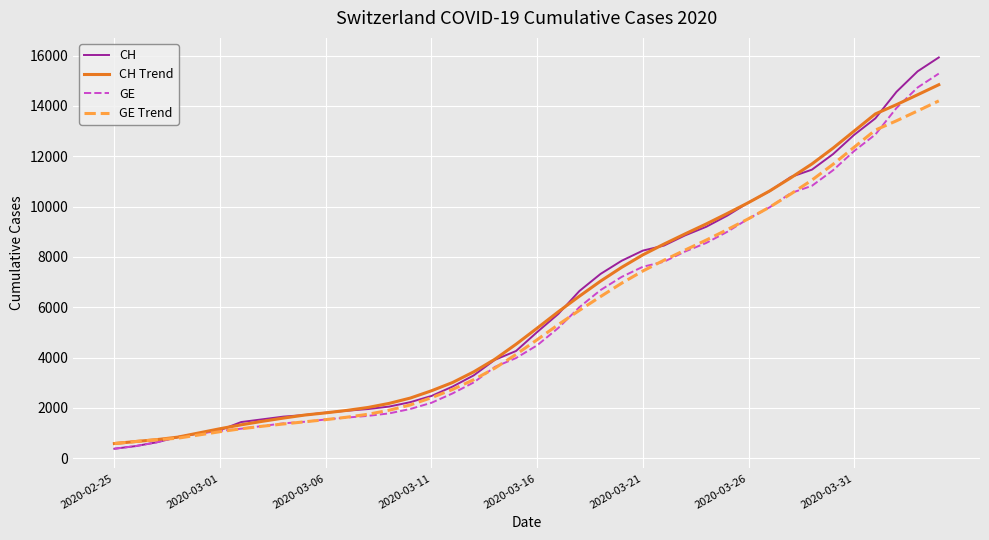

What are all the series names shown in the legend?

CH, CH Trend, GE, GE Trend